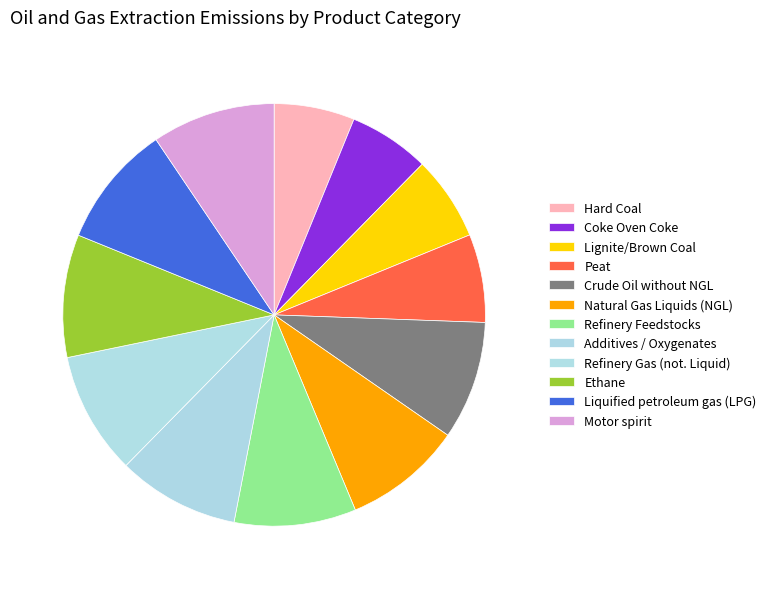

Is there a majority slice in this chart?

No